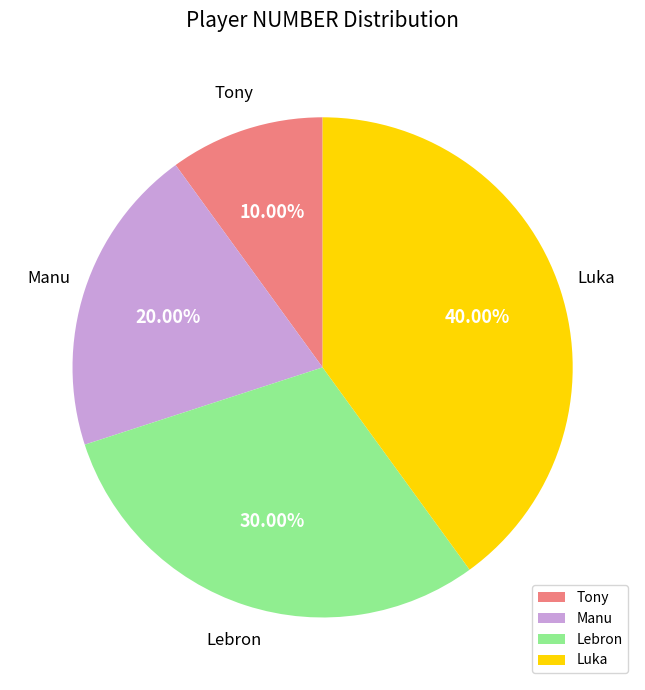

What is the smallest slice in the pie chart?

Tony